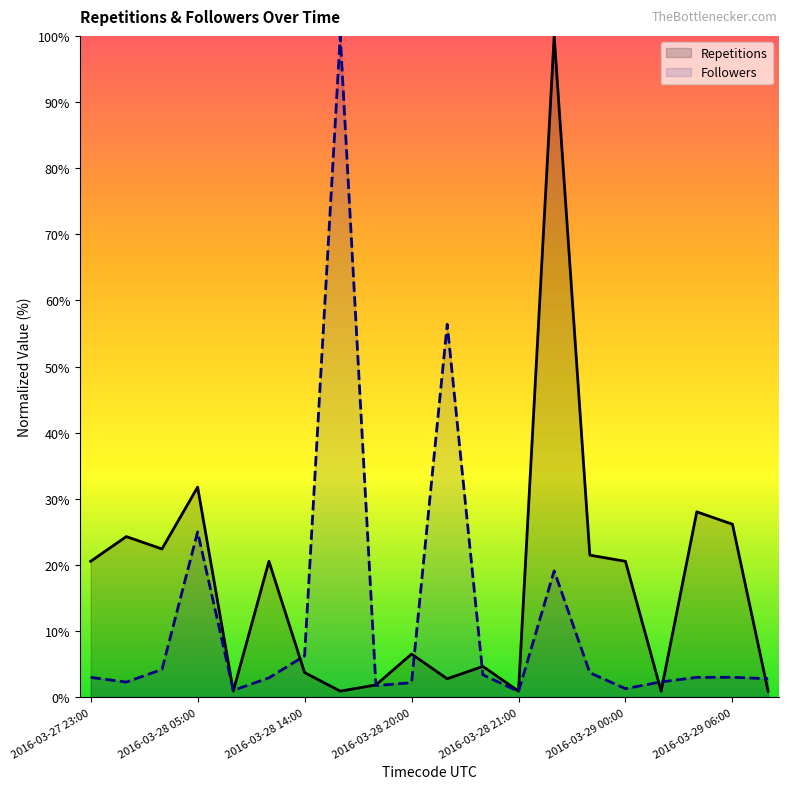

Which series has the largest range (max minus min)?

Followers